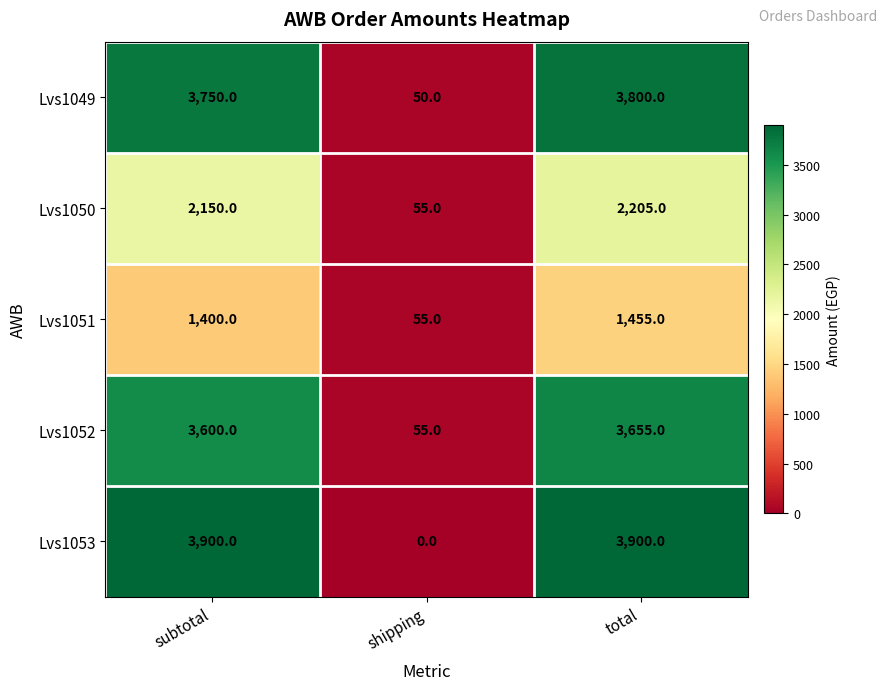

List the labels in order of Lvs1051 value, largest first.

total, subtotal, shipping